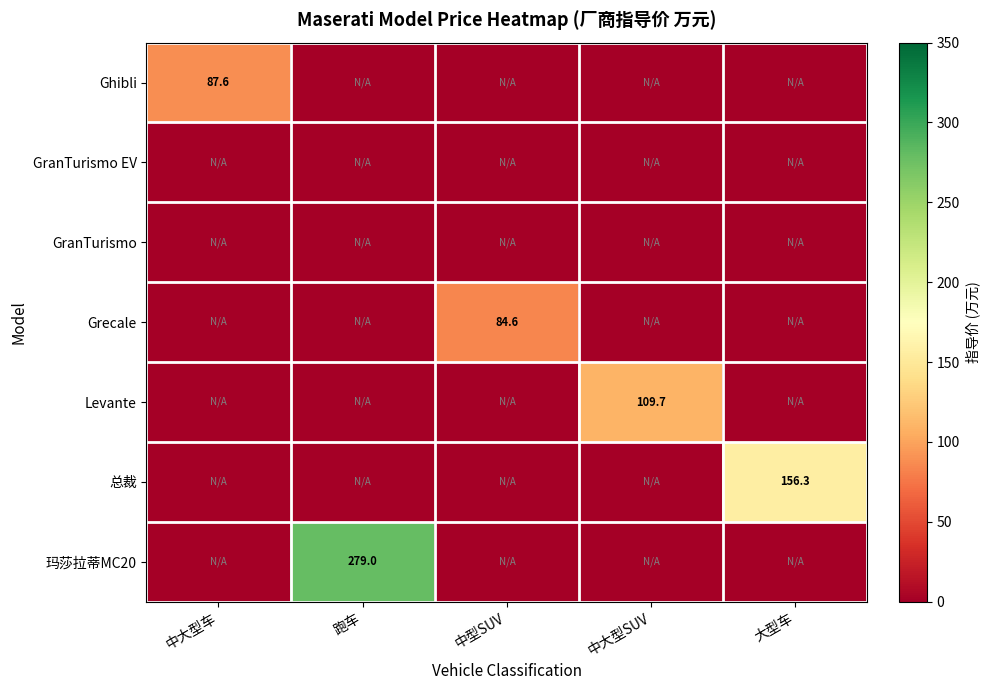

True or false: 玛莎拉蒂MC20 has a value of 191.7 at 跑车.

False